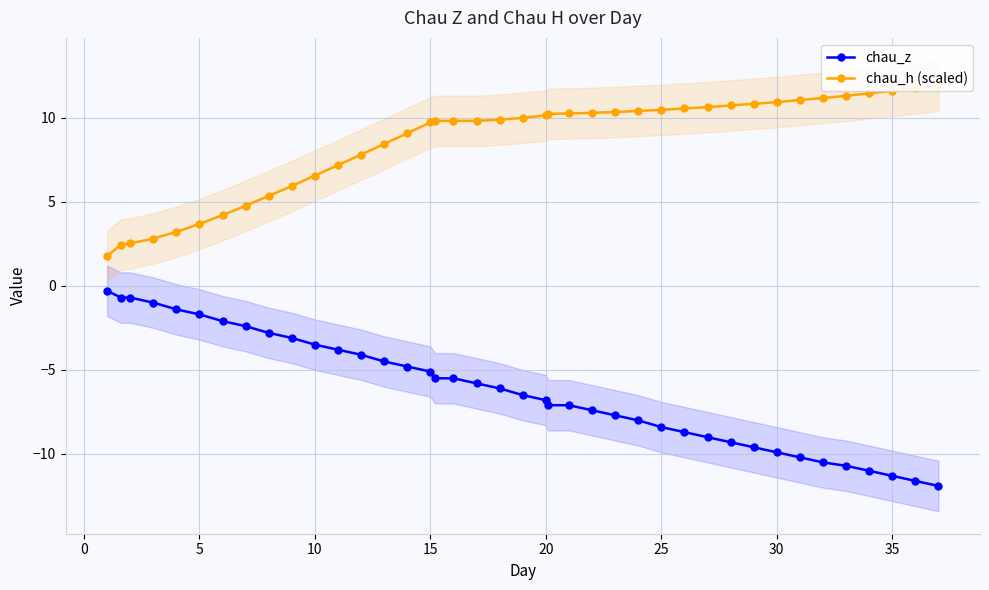

How many lines are shown in the chart?

2